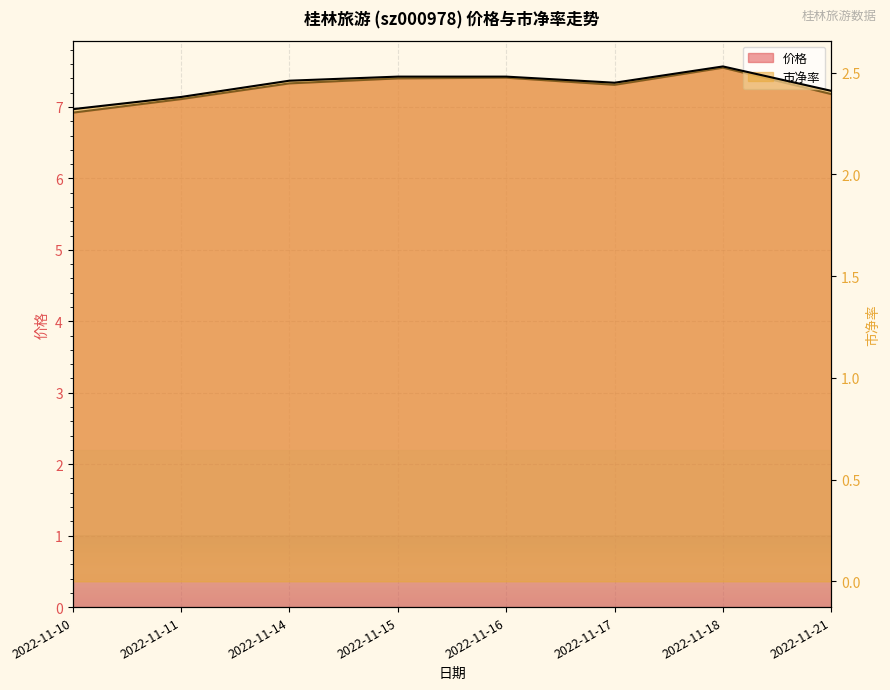

Is the value of 市净率 at 2022-11-16 greater than the value of 价格 at 2022-11-15?

No